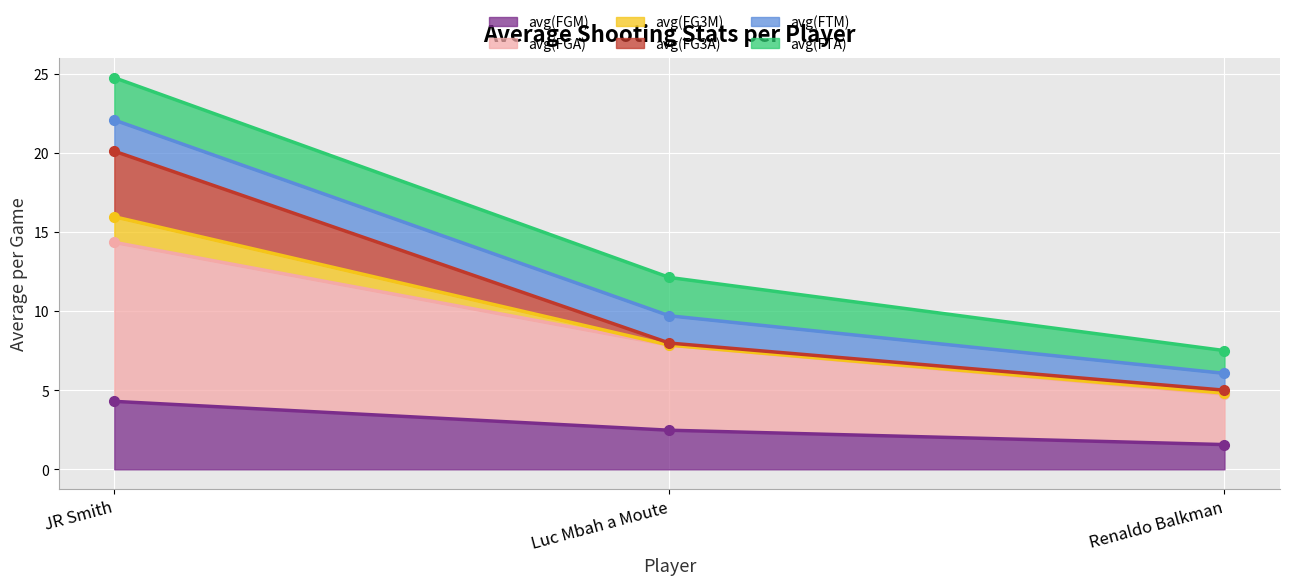

What is the difference between the maximum and minimum values in the avg(FG3A) series?

15.1